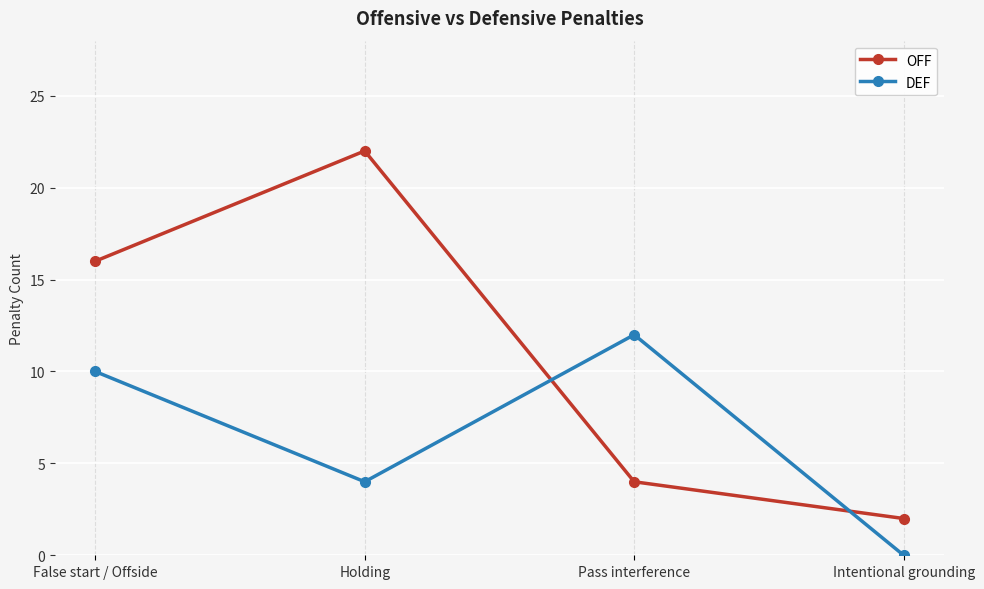

At how many categories does at least one series exceed 4?

3